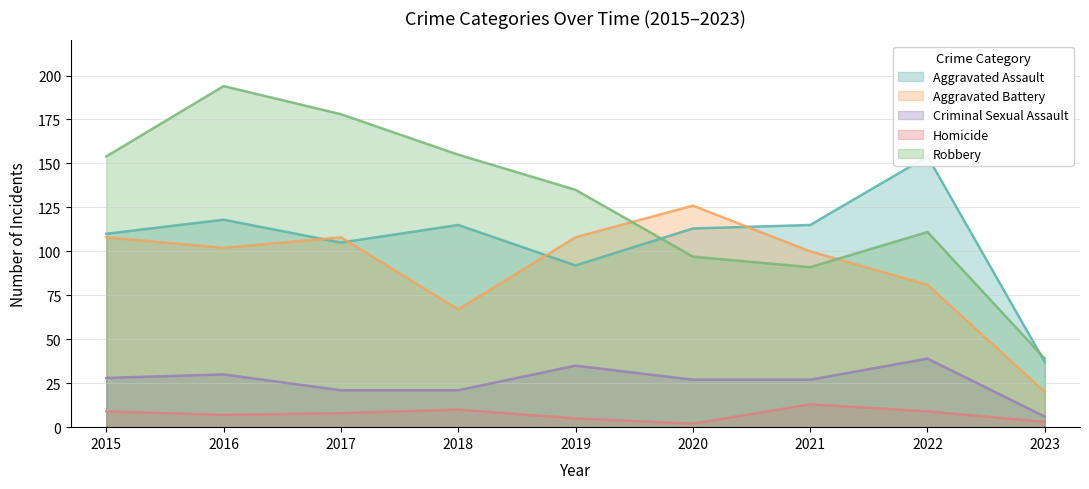

What is the maximum value shown in the chart?

194